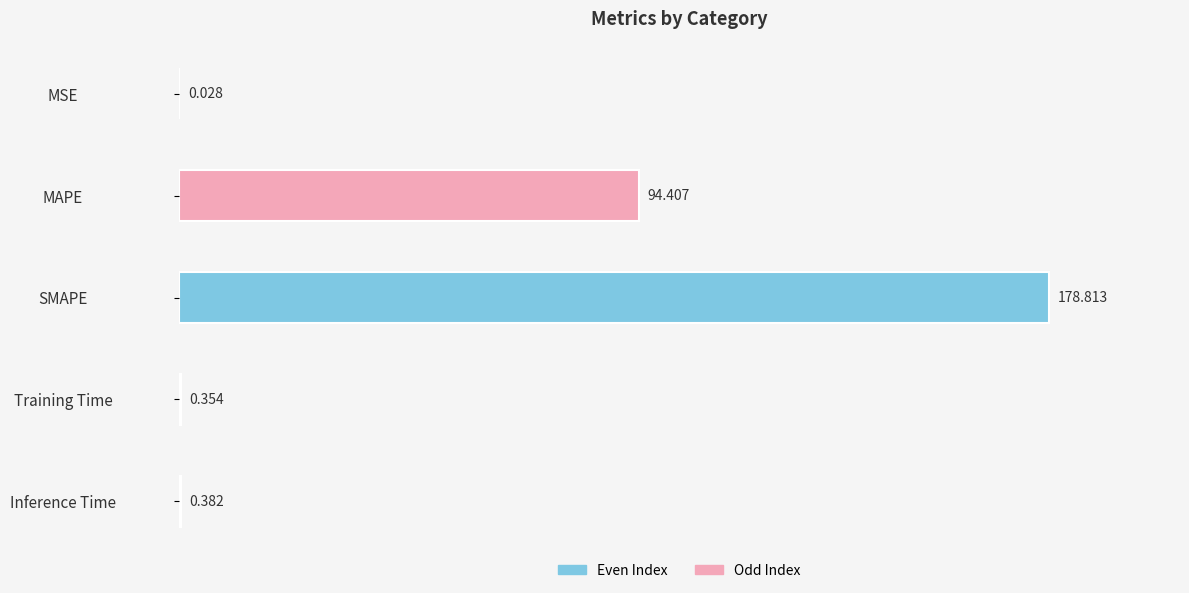

Which has a higher value, SMAPE or MAPE?

SMAPE